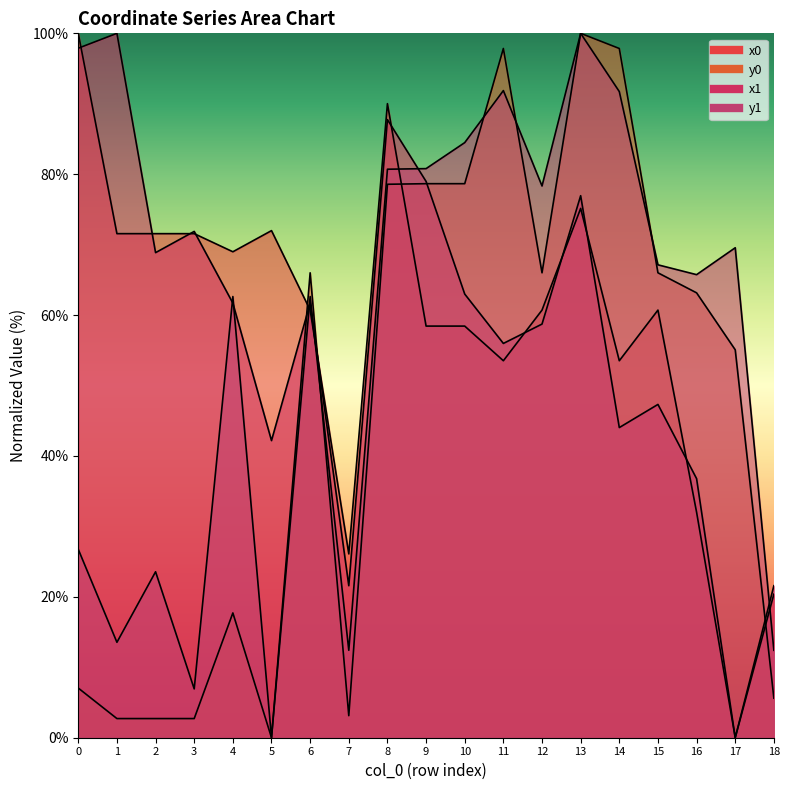

Which series has the largest range (max minus min)?

x0